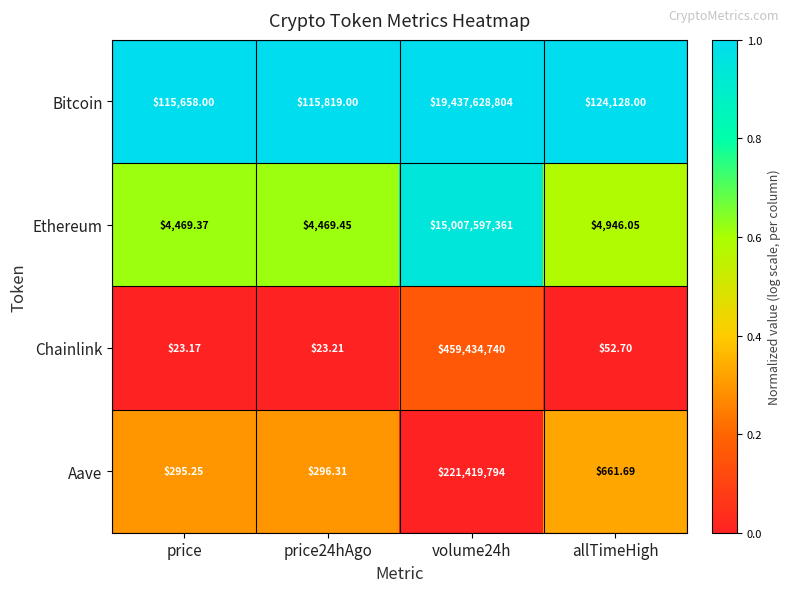

At price, list the series in order from largest to smallest.

Bitcoin, Ethereum, Aave, Chainlink